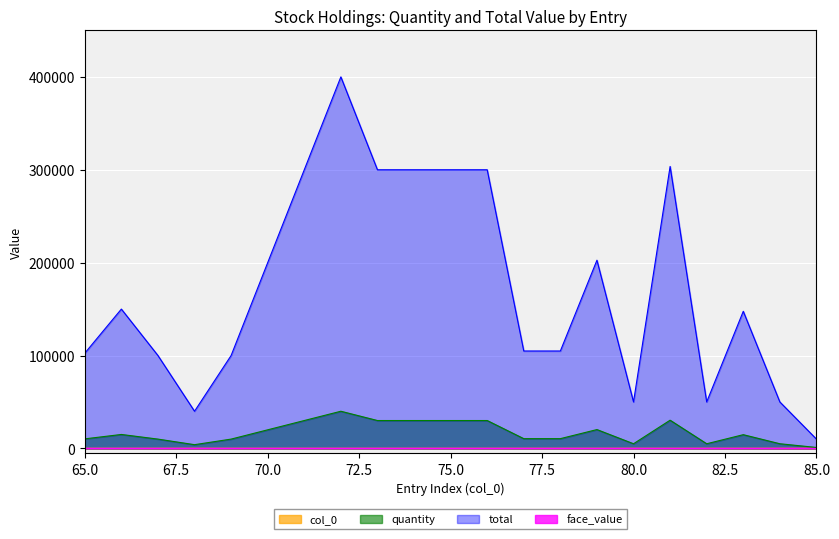

What is the minimum value shown in the chart?

10